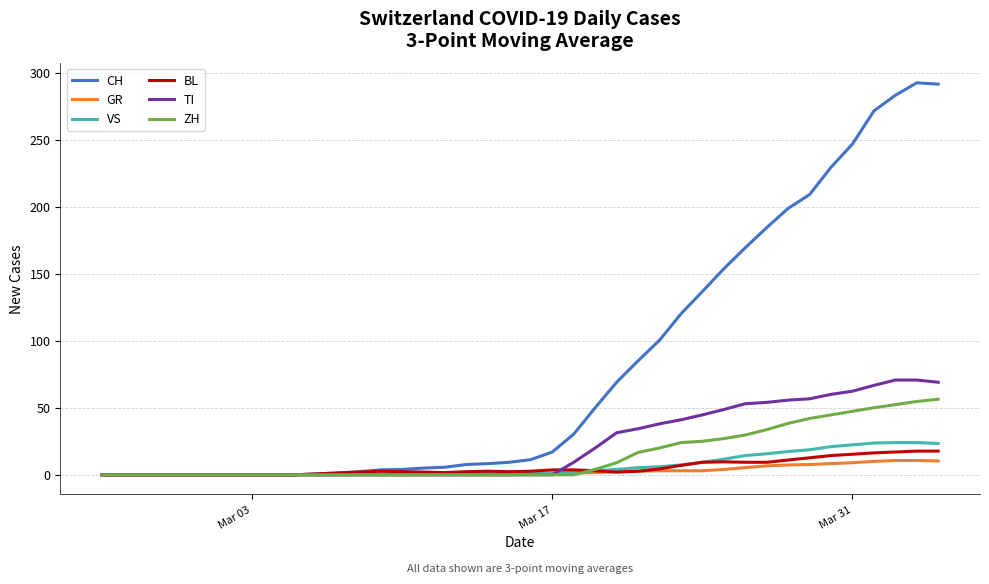

What is the maximum value for ZH?

56.3